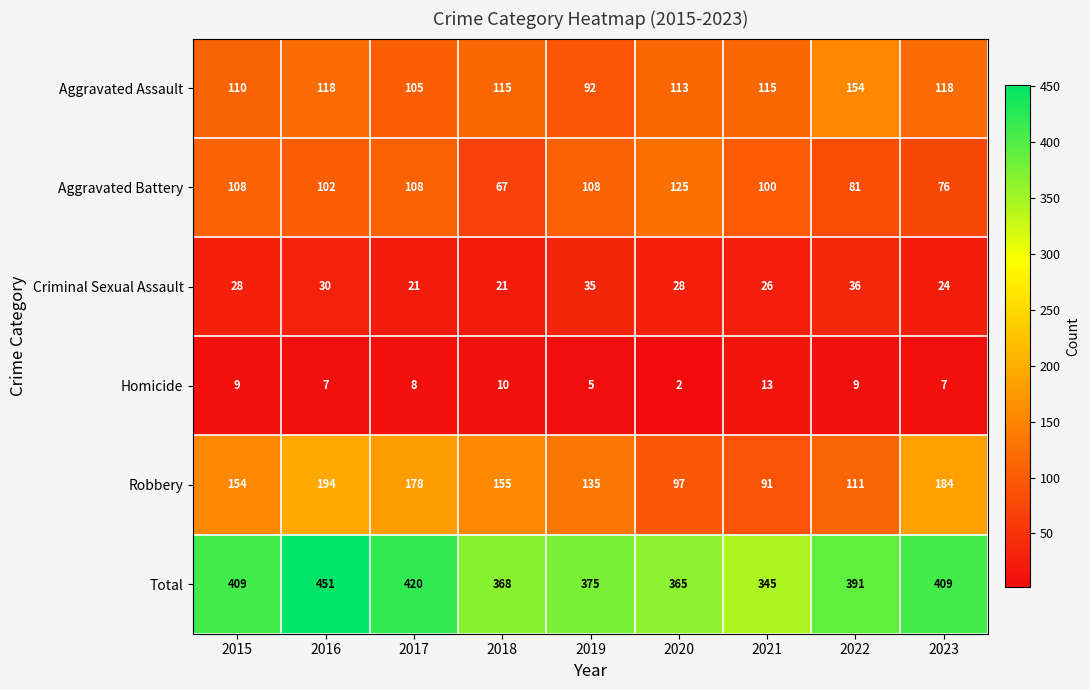

The Aggravated Battery series shows 125 at 2020. True or false?

True